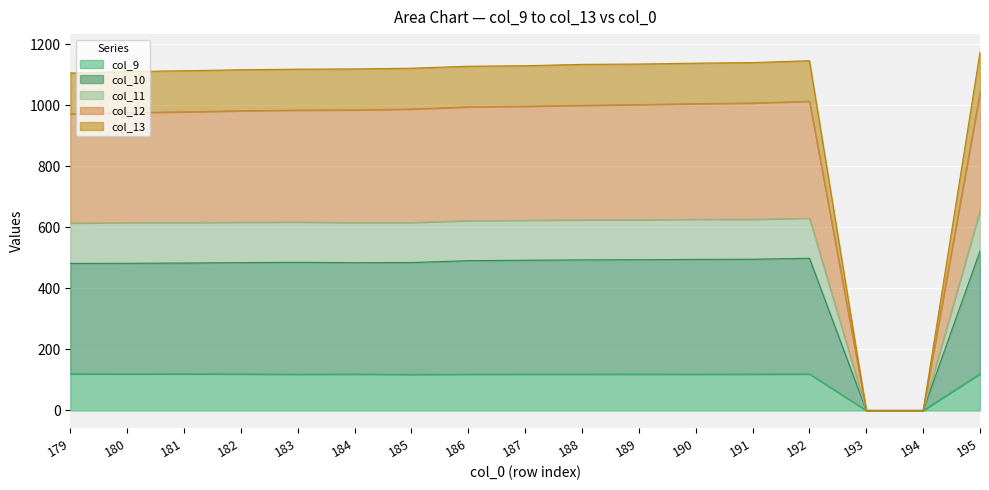

Which series has the largest total across all categories?

col_13